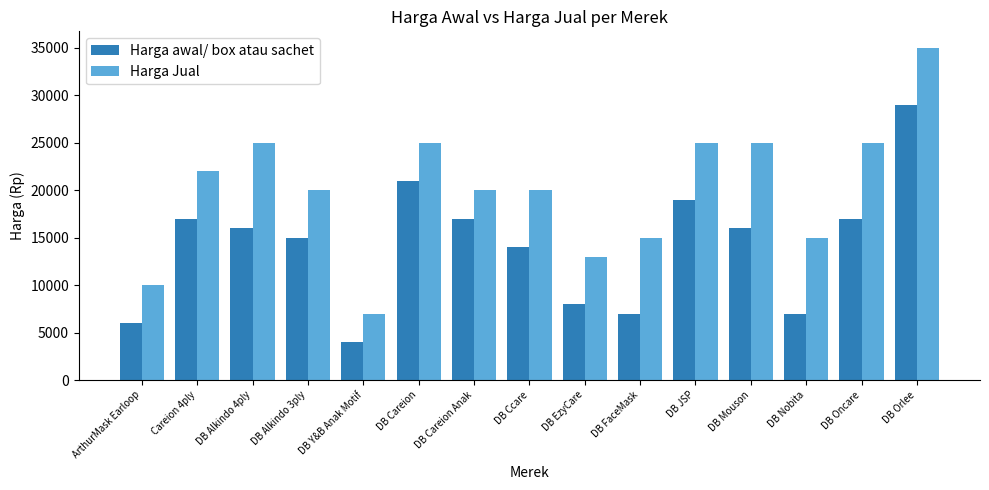

What is the difference between the second highest and second lowest values in the Harga Jual series?

15000